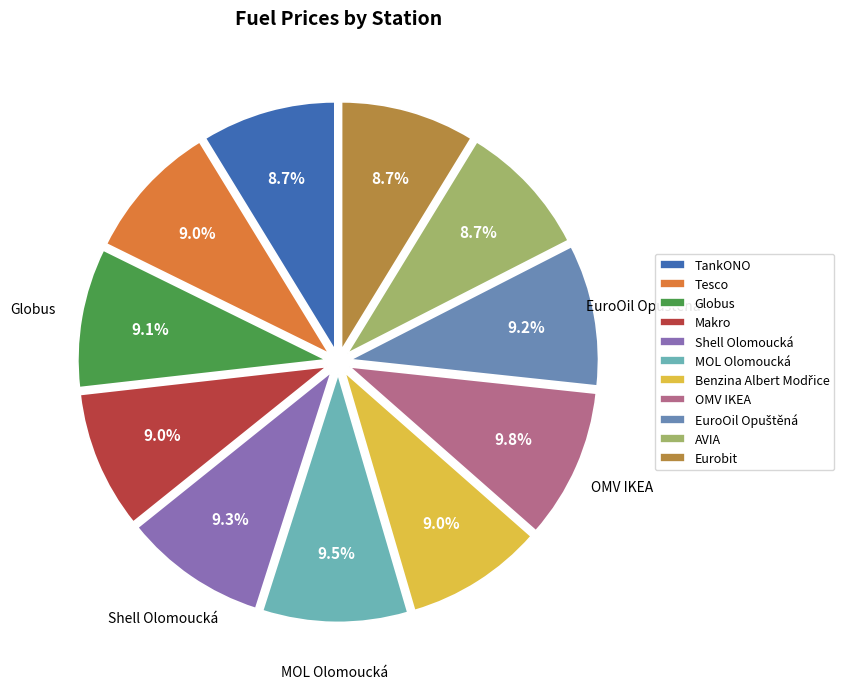

Is there any slice that represents more than half of the pie?

No